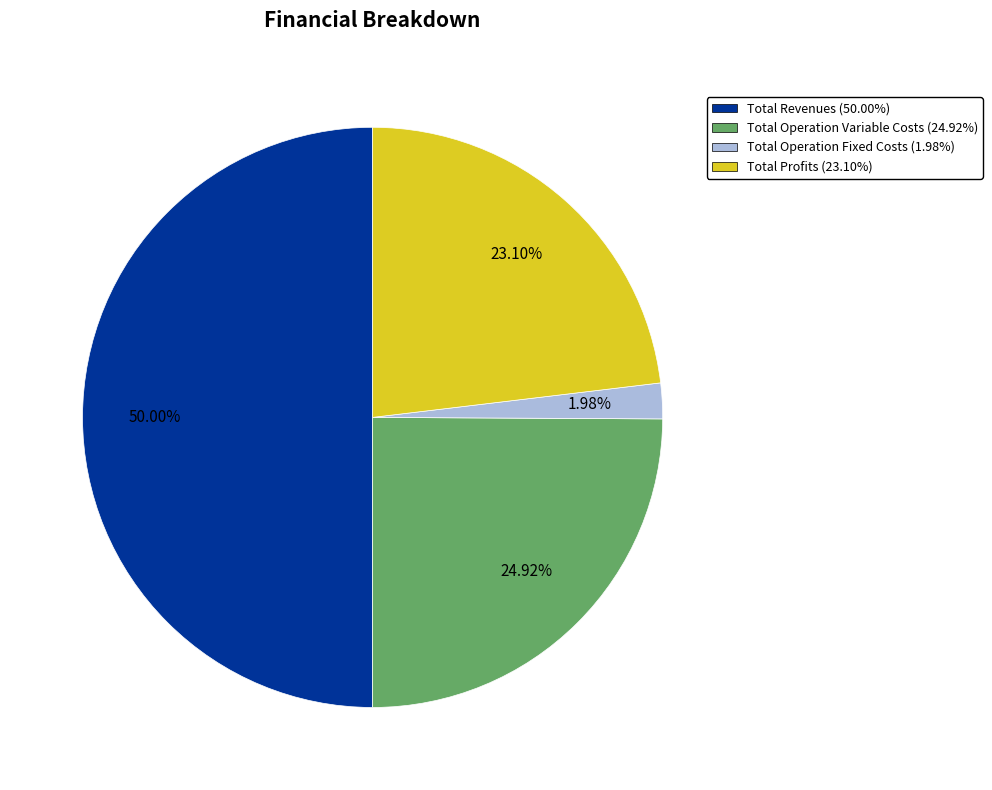

Combined, do Total Revenues (50.00%) and Total Operation Variable Costs (24.92%) account for over 50%?

Yes